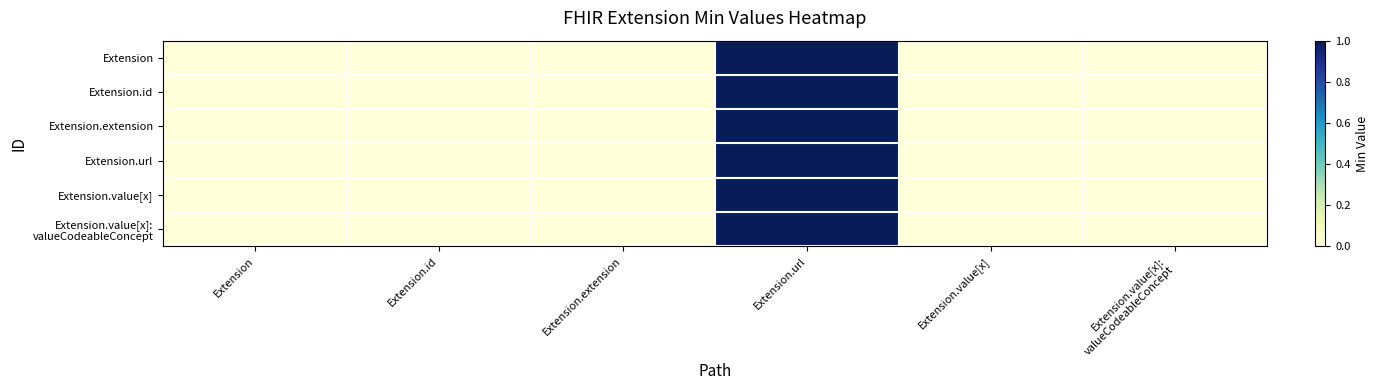

At how many categories does at least one series exceed 0?

1